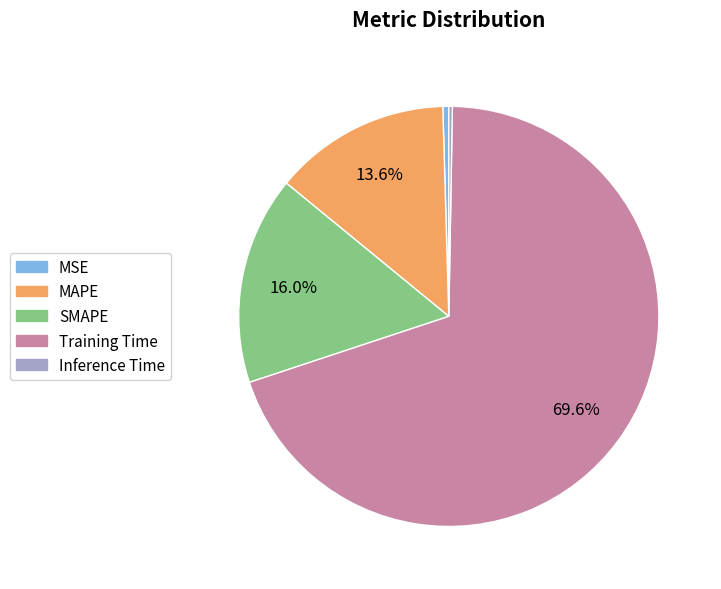

Which has a higher value, SMAPE or MAPE?

SMAPE